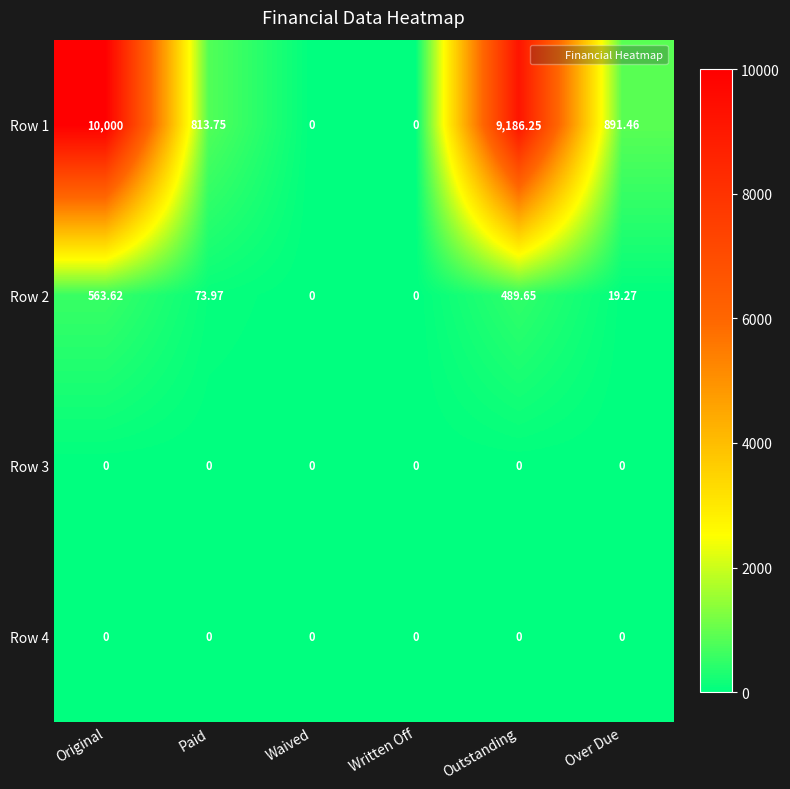

At which category is the sum across all series the highest?

Original